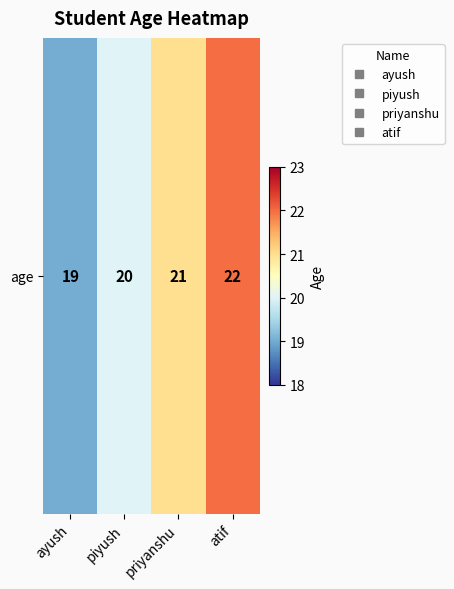

The value at ayush is 19. True or false?

True